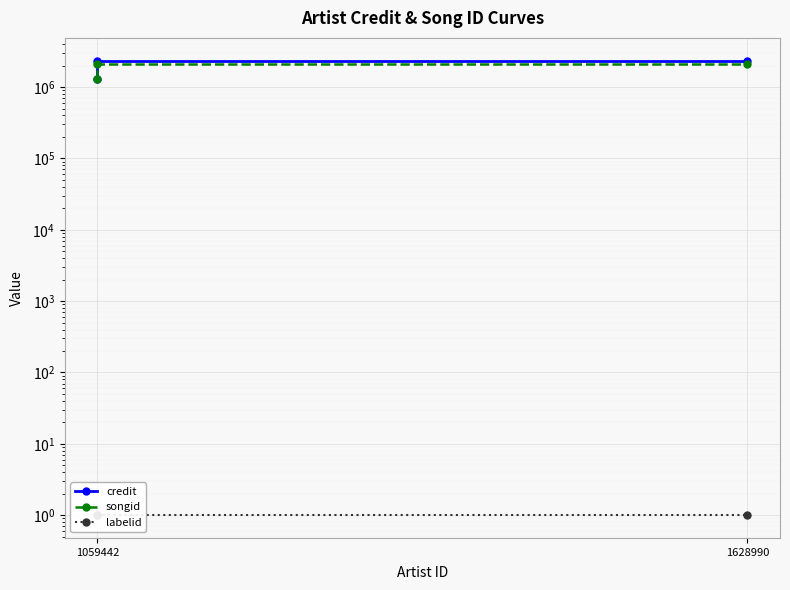

Which series changed the most between 1059442 and 1628990?

credit